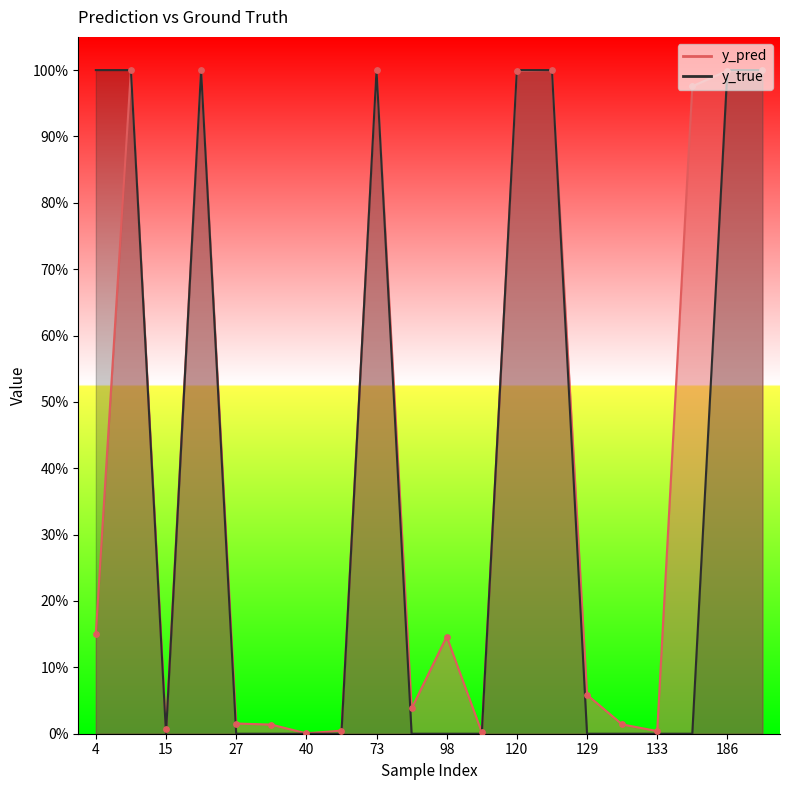

What is the total value across all series at 129?

0.1